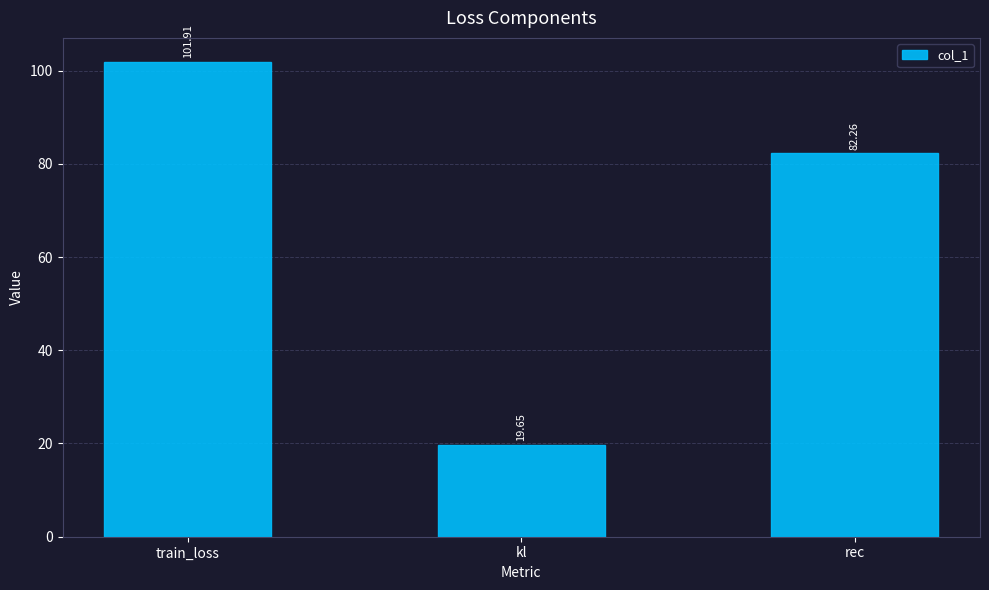

Which label corresponds to the largest value in the chart?

train_loss